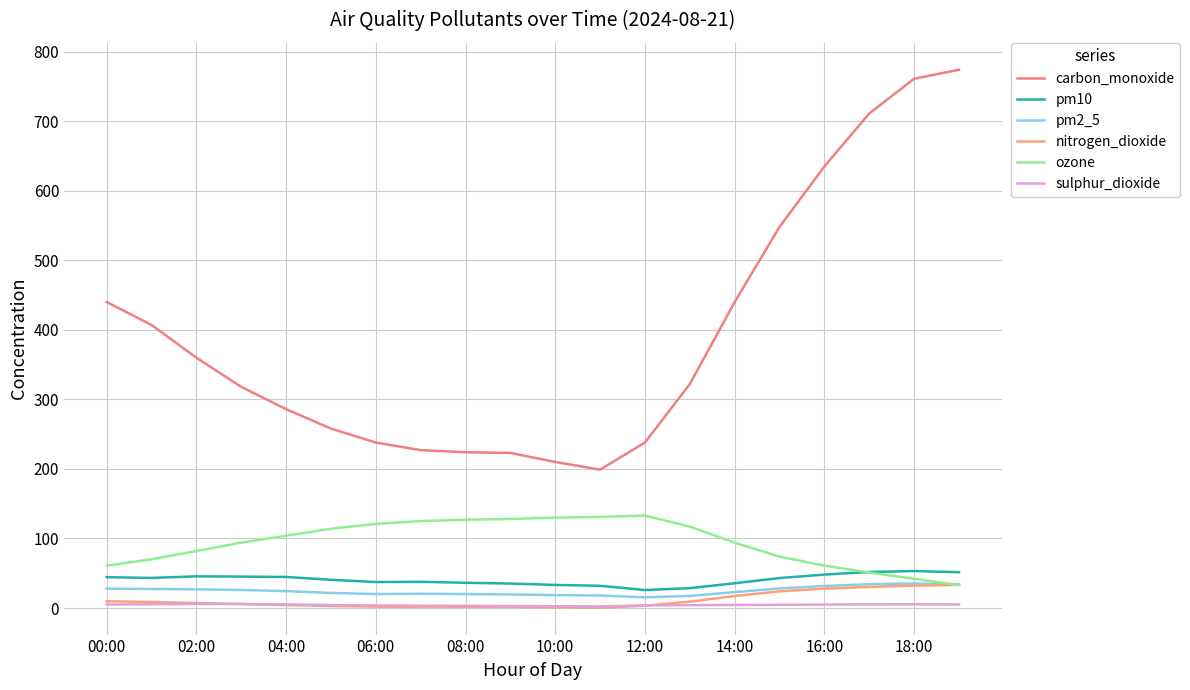

What is the value of the ozone point at the 11th from the left?

130.0